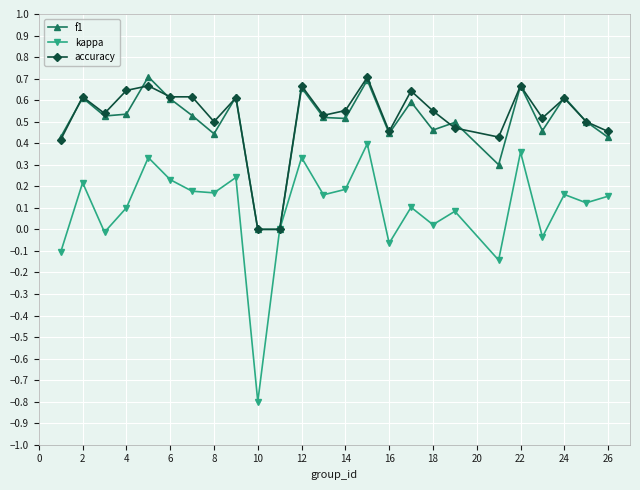

True or false: f1 has more than 1 interior local peaks.

True